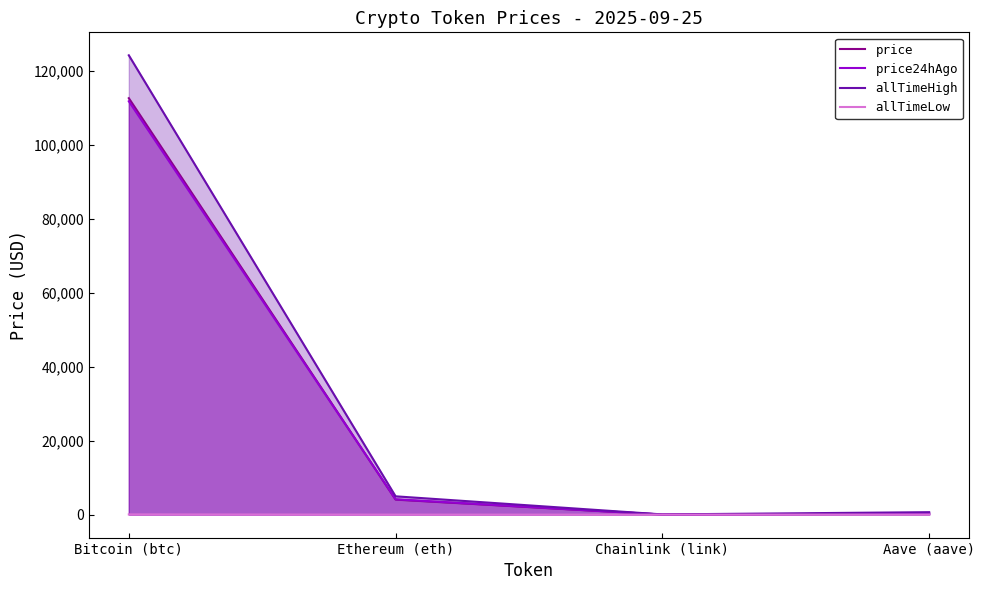

List the labels in order of price value, largest first.

Bitcoin (btc), Ethereum (eth), Aave (aave), Chainlink (link)